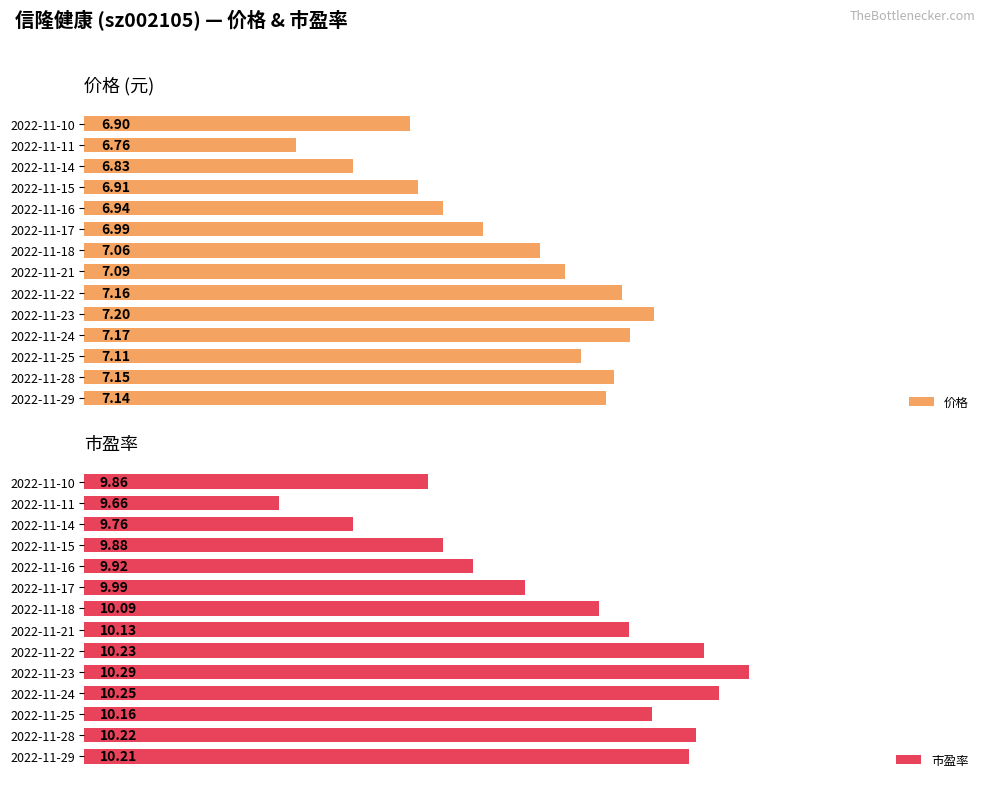

What position from the left is 7.0?

4